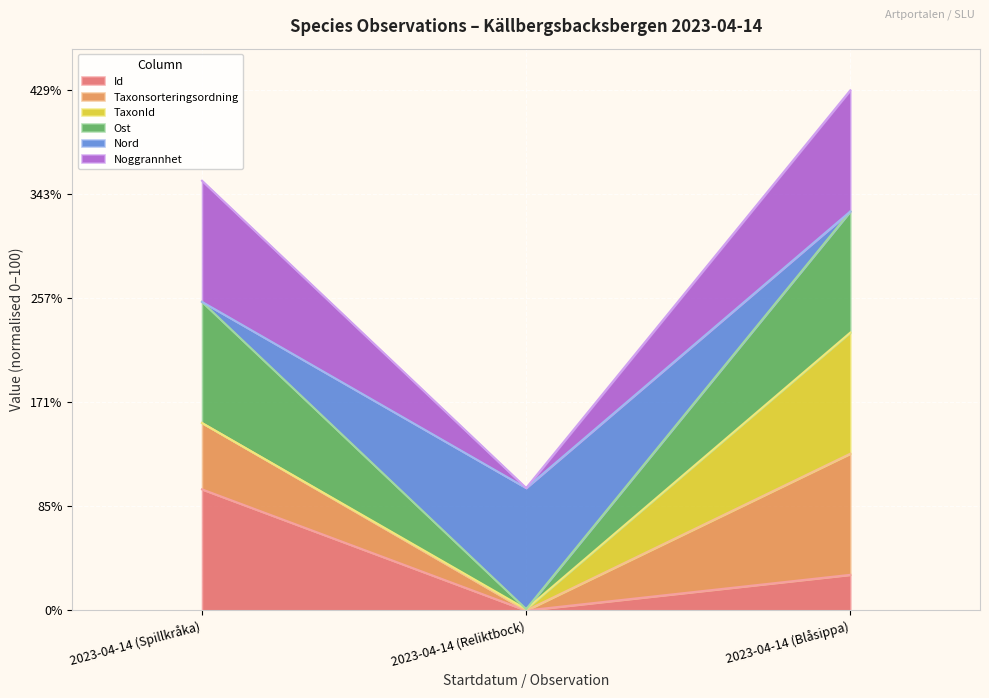

Count the number of categories in the chart.

3